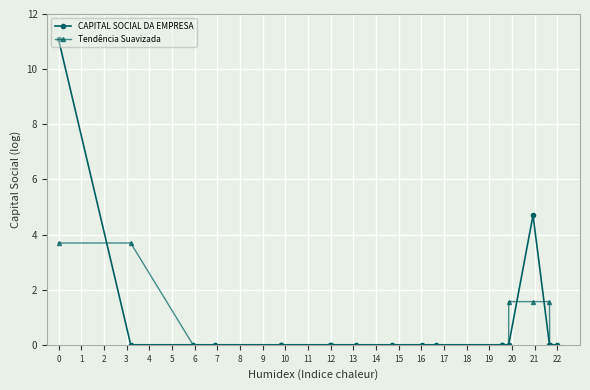

List the series in order of their peak value, highest first.

CAPITAL SOCIAL DA EMPRESA, Tendência Suavizada